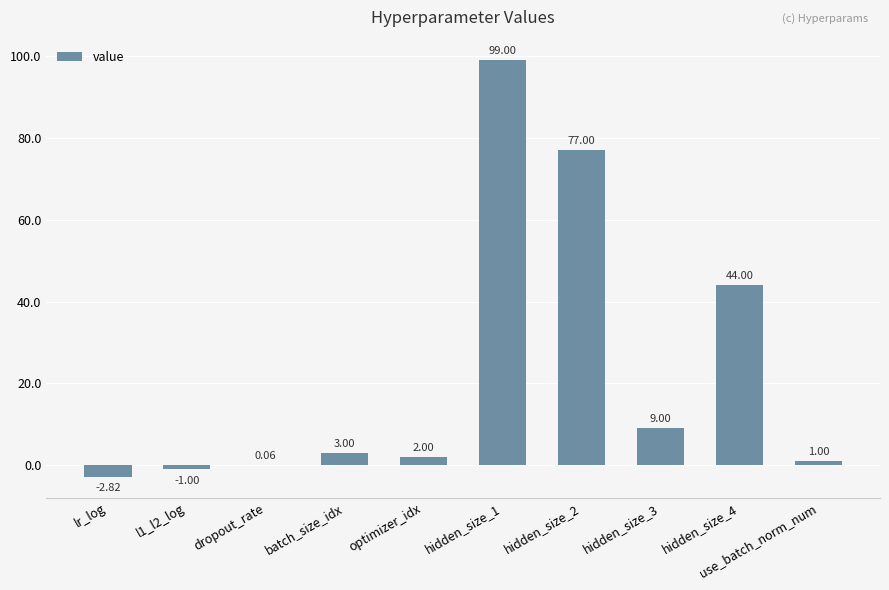

What is the sum of all values?

231.2